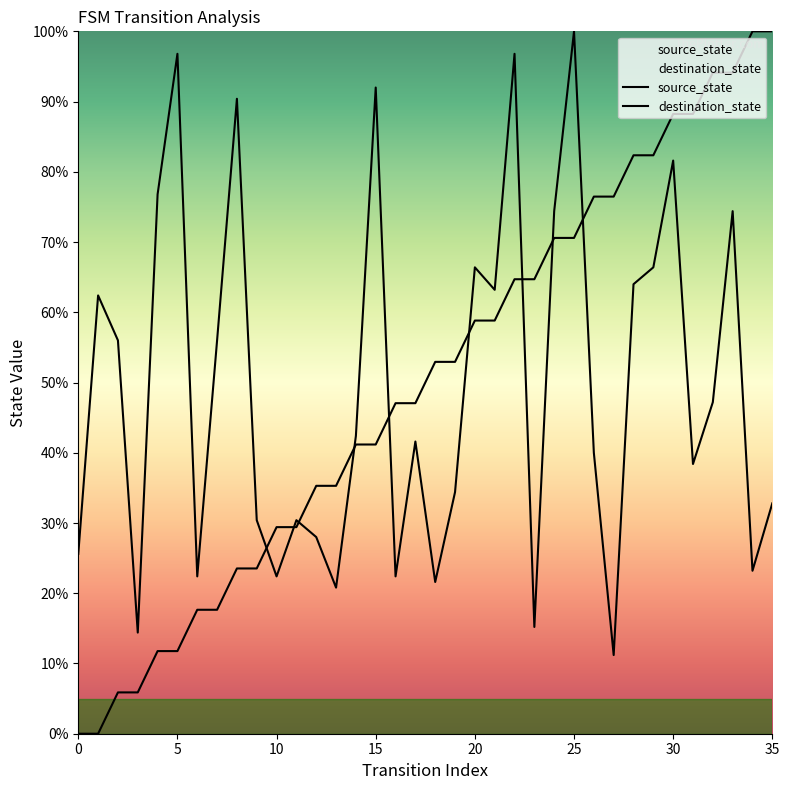

At how many categories does at least one series exceed 60?

21